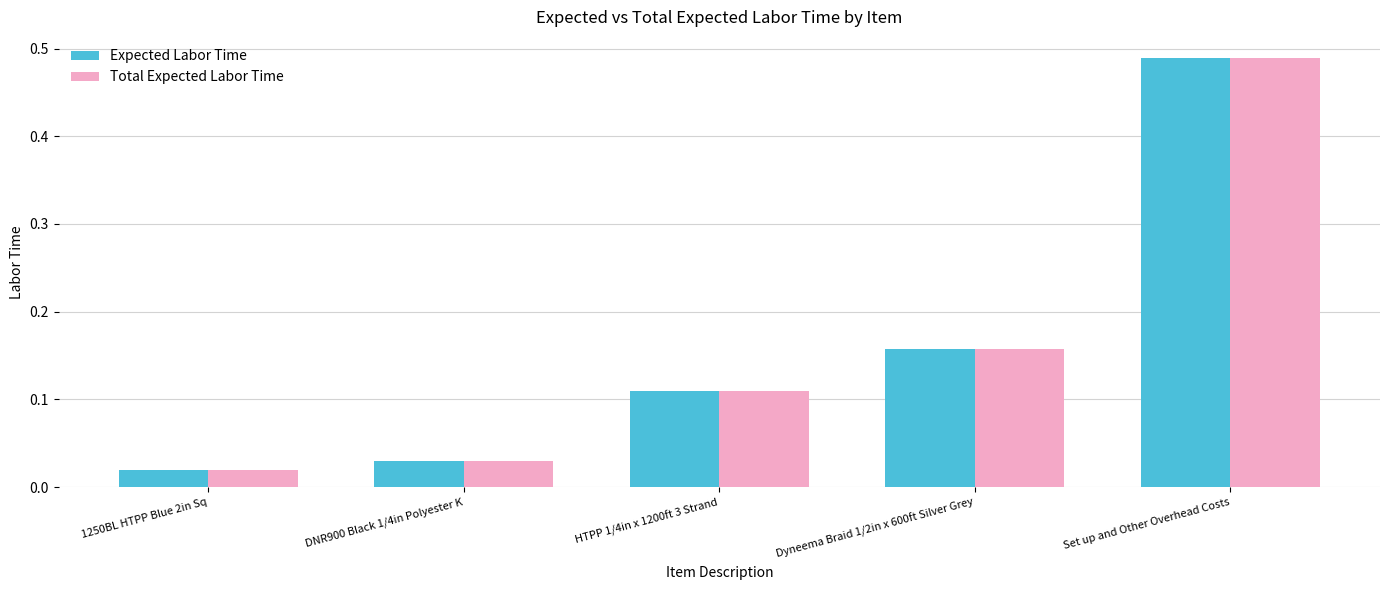

Where is Total Expected Labor Time nearest to the value 0?

1250BL HTPP Blue 2in Sq